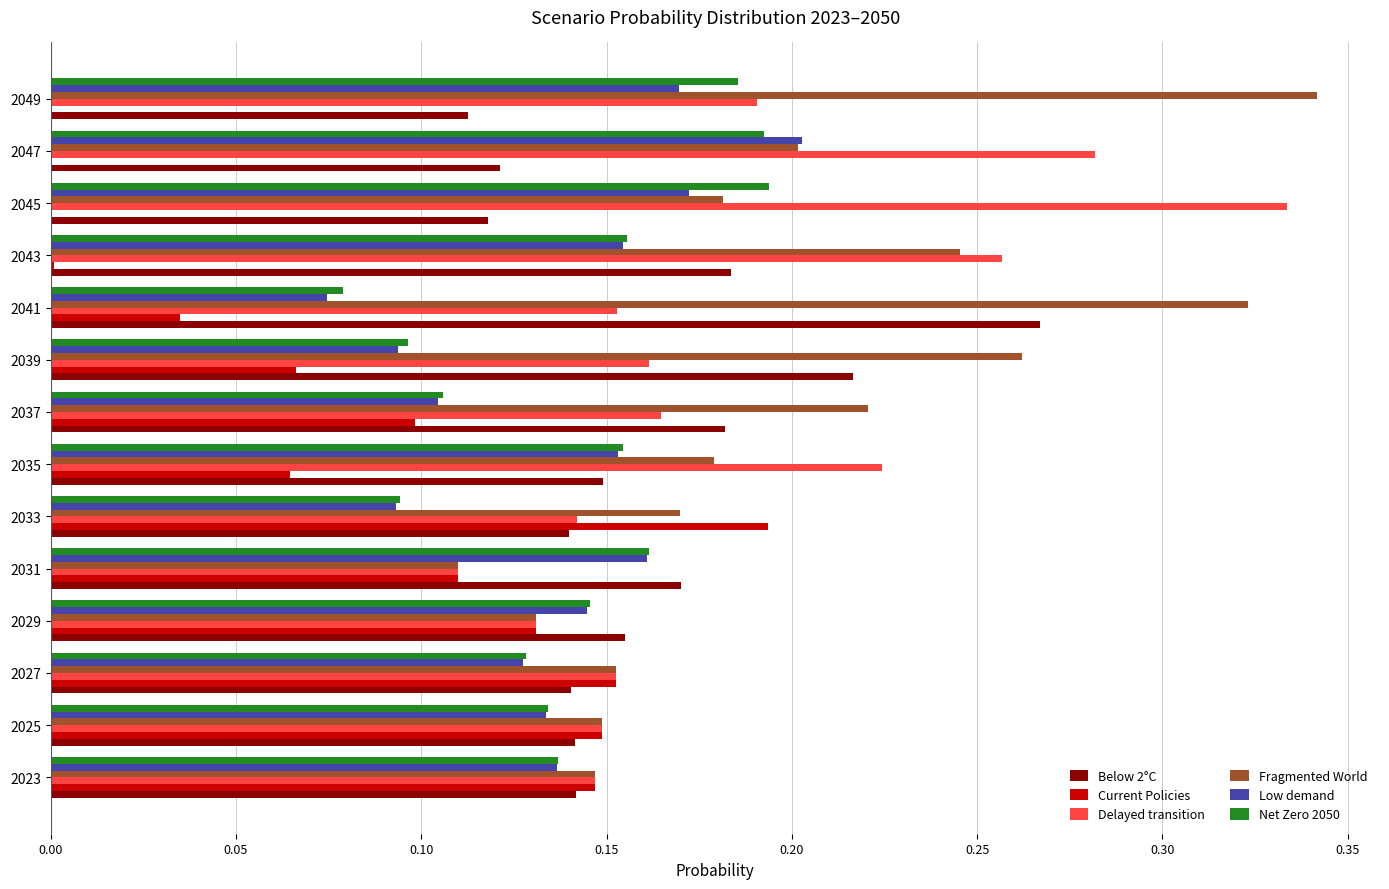

Is it true that Current Policies equals 0.2 at 2033?

True